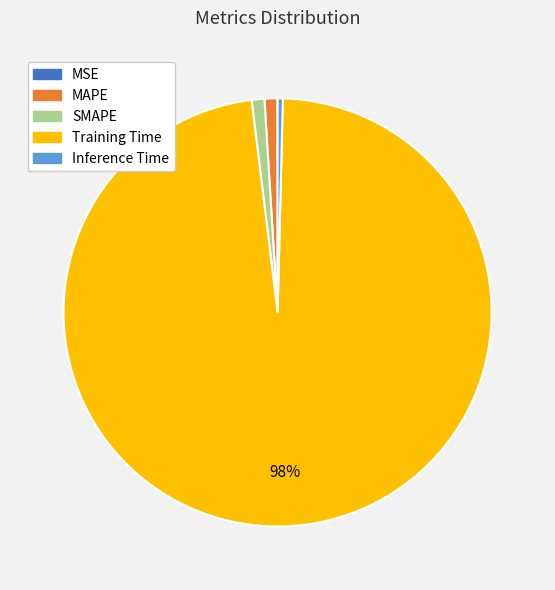

Do Inference Time and Training Time together represent more than half of the pie?

Yes